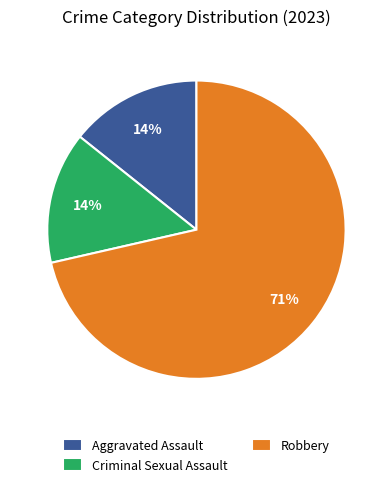

How many segments does this pie chart have?

3